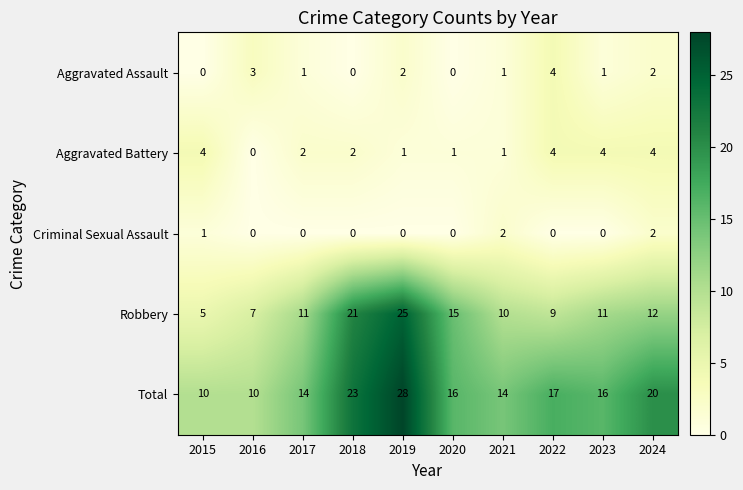

What is the sum of the Aggravated Battery values at 2017 and 2022?

6